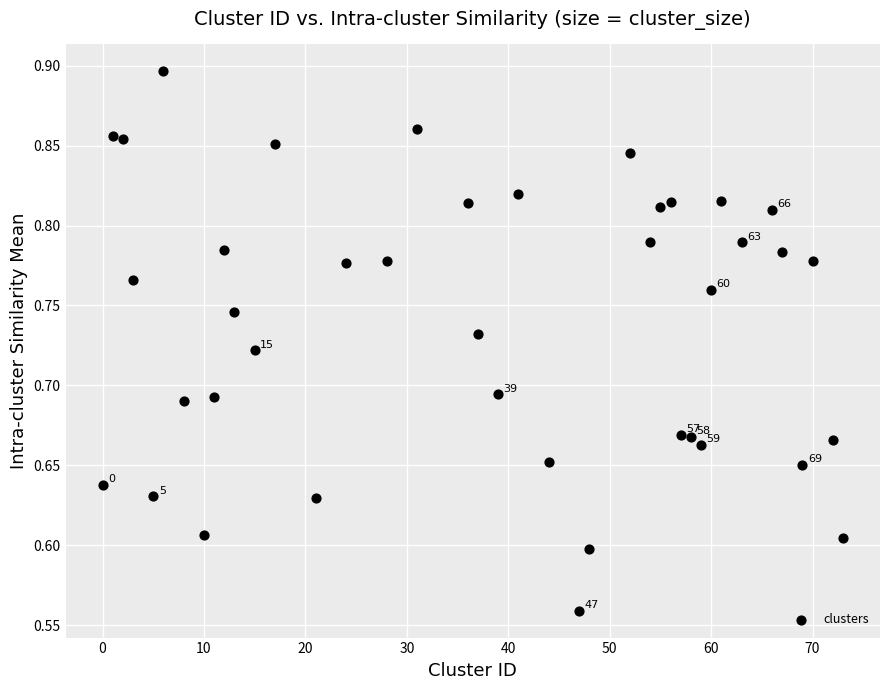

What is the range of X values (max minus min)?

73.0